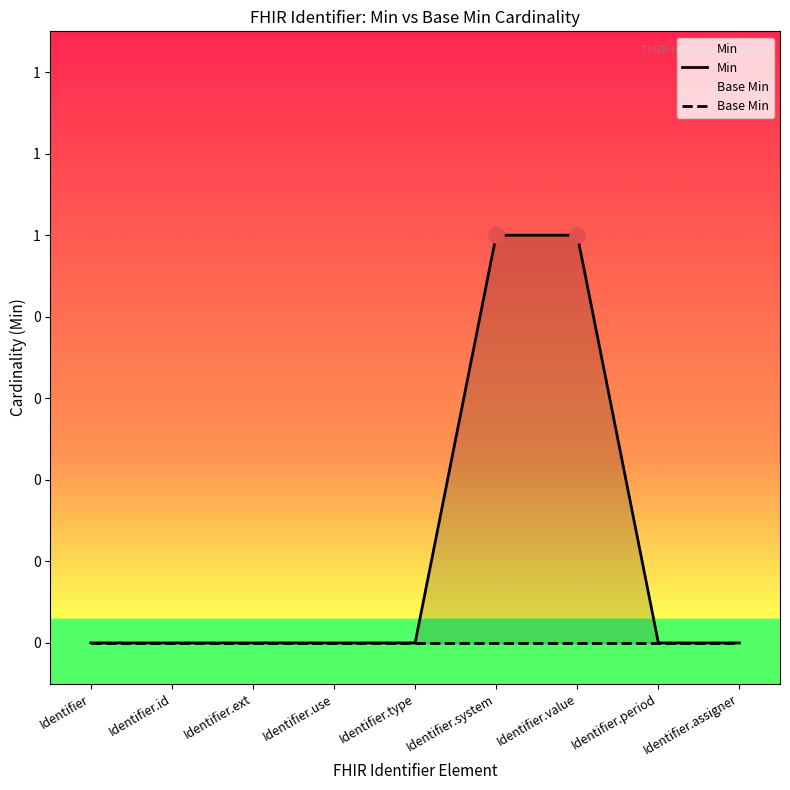

What are all the series names shown in the legend?

Min, Base Min